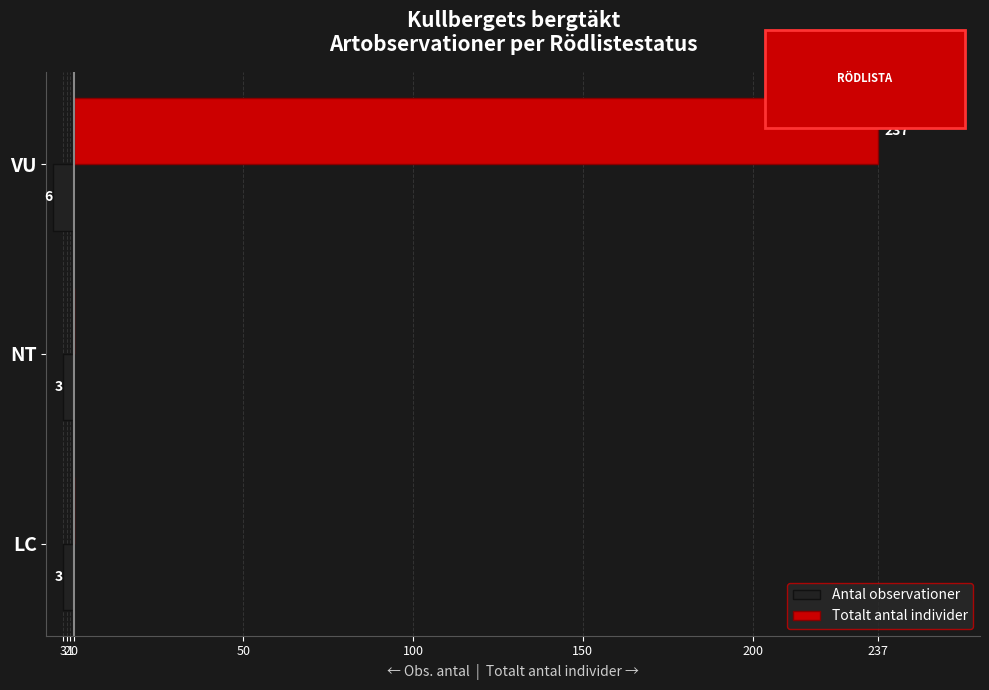

What is the difference between the maximum and minimum values in the Totalt antal individer series?

237